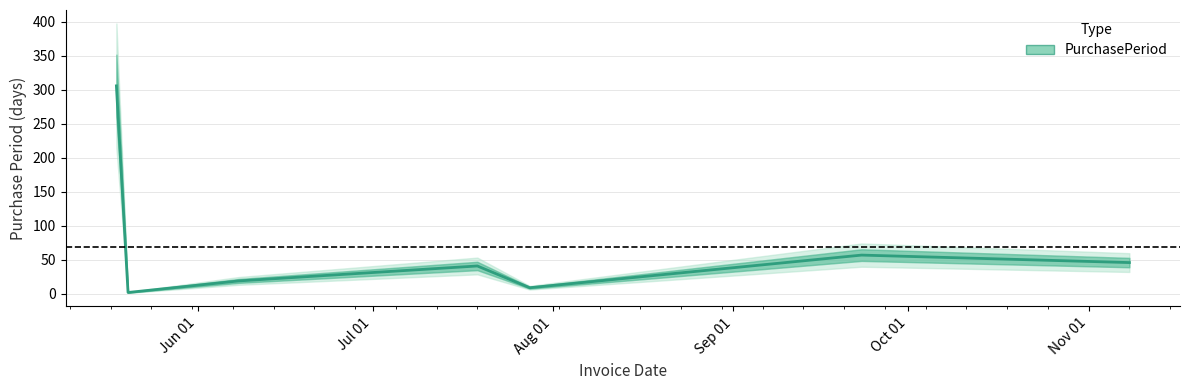

True or false: the data has more than 1 interior local peaks.

True